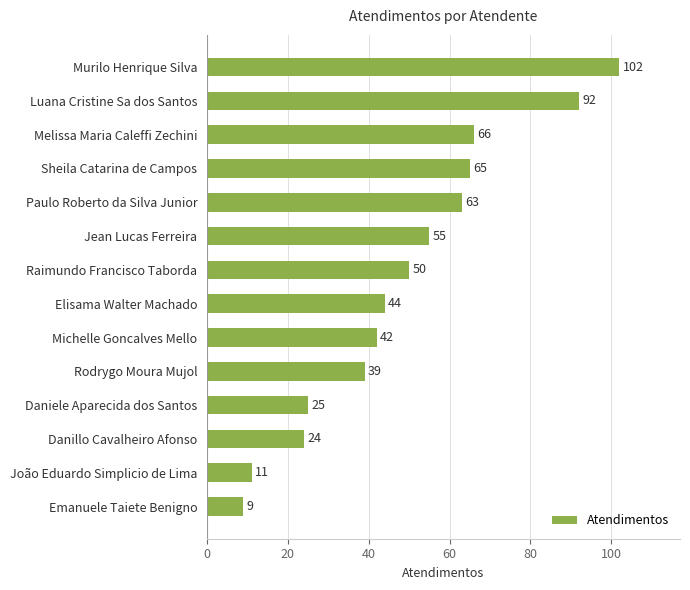

What is the difference between the values at Luana Cristine Sa dos Santos and João Eduardo Simplicio de Lima?

81